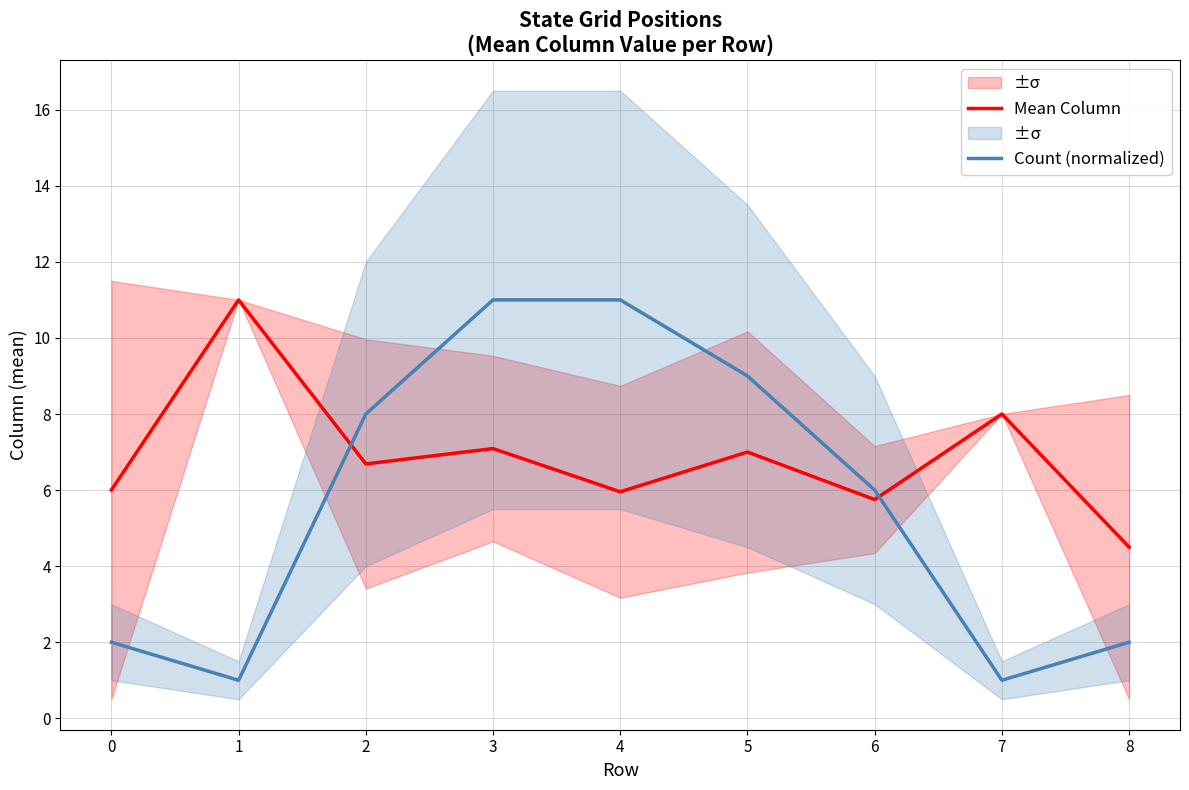

What is the value of the Mean Column point at the 2nd from the left?

11.0